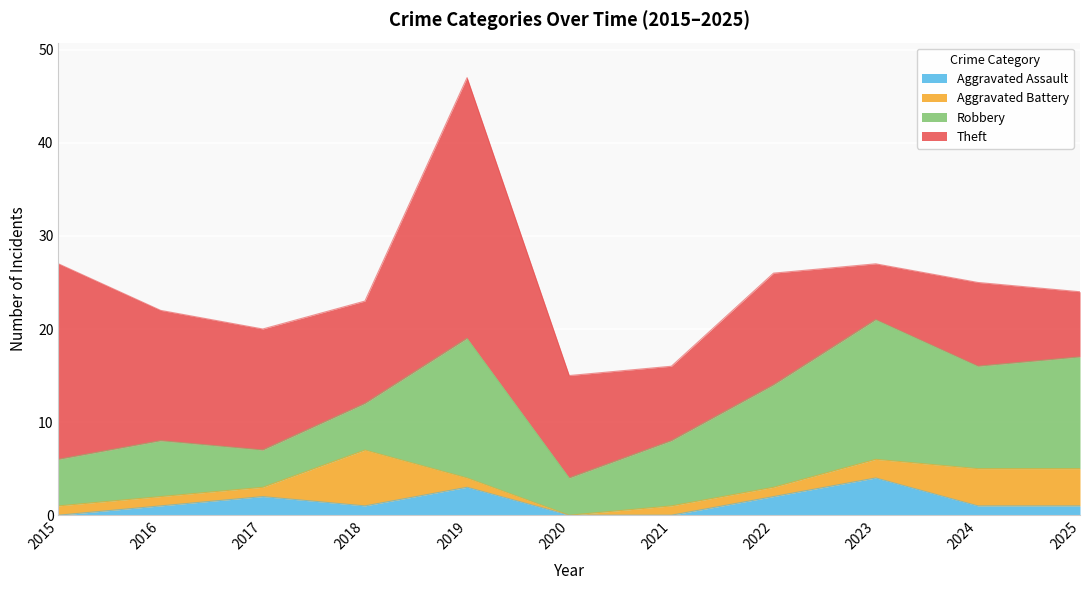

What is the sum of all Aggravated Assault values?

15